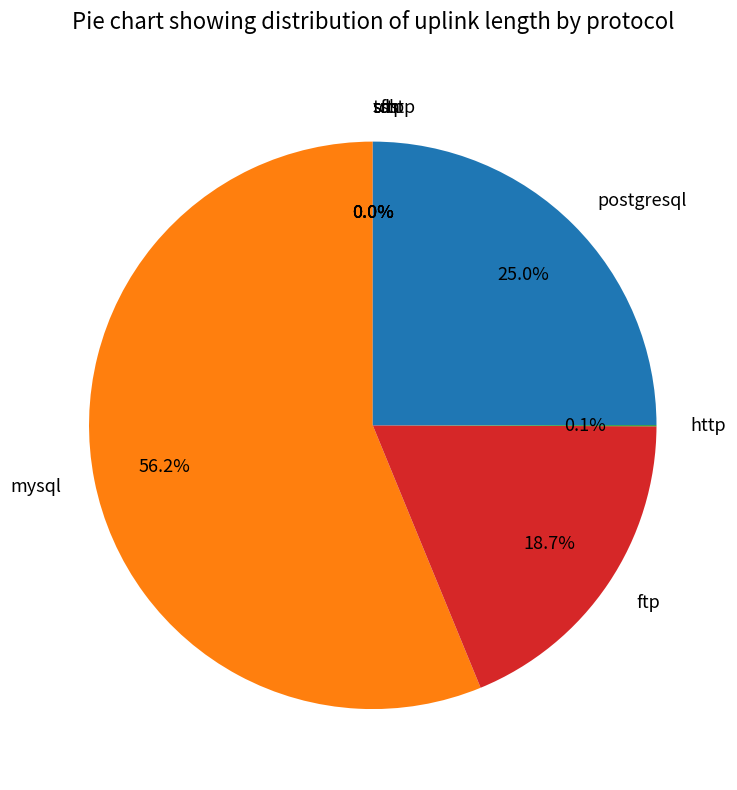

Between postgresql and mysql, which is larger?

mysql